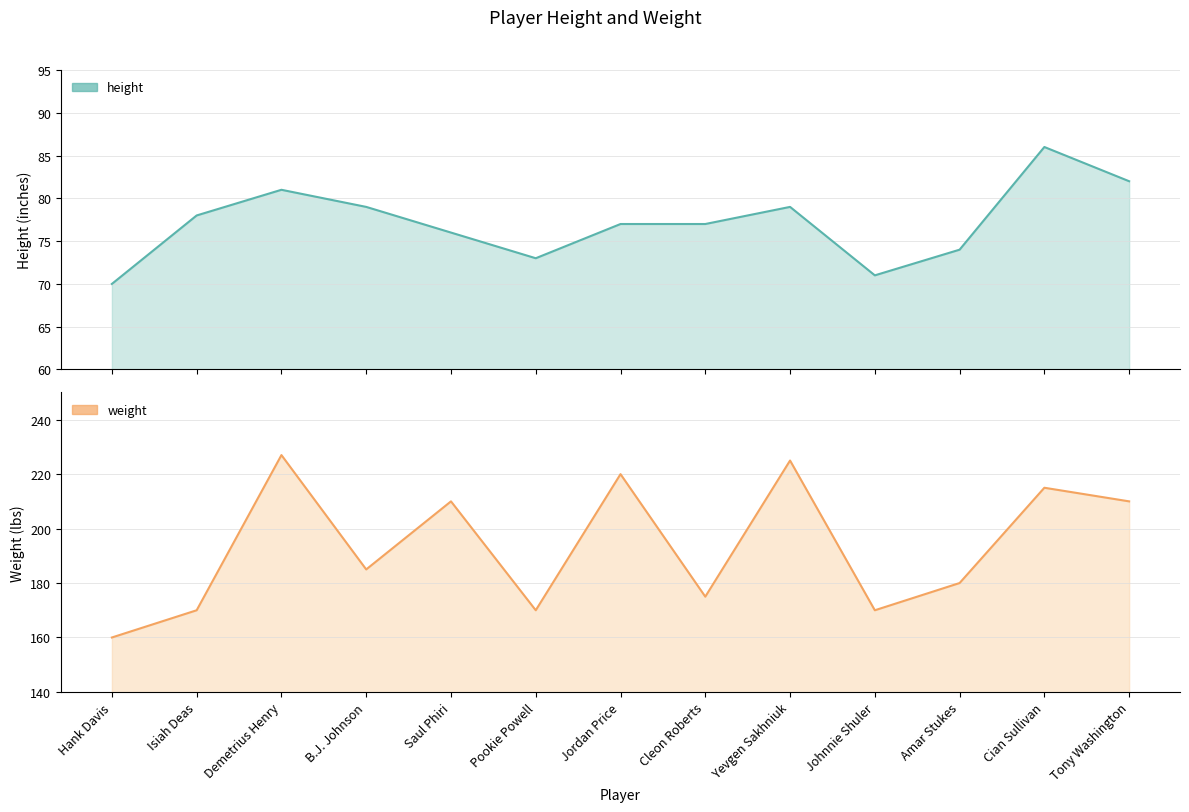

At which label does weight first exceed 185?

Demetrius Henry